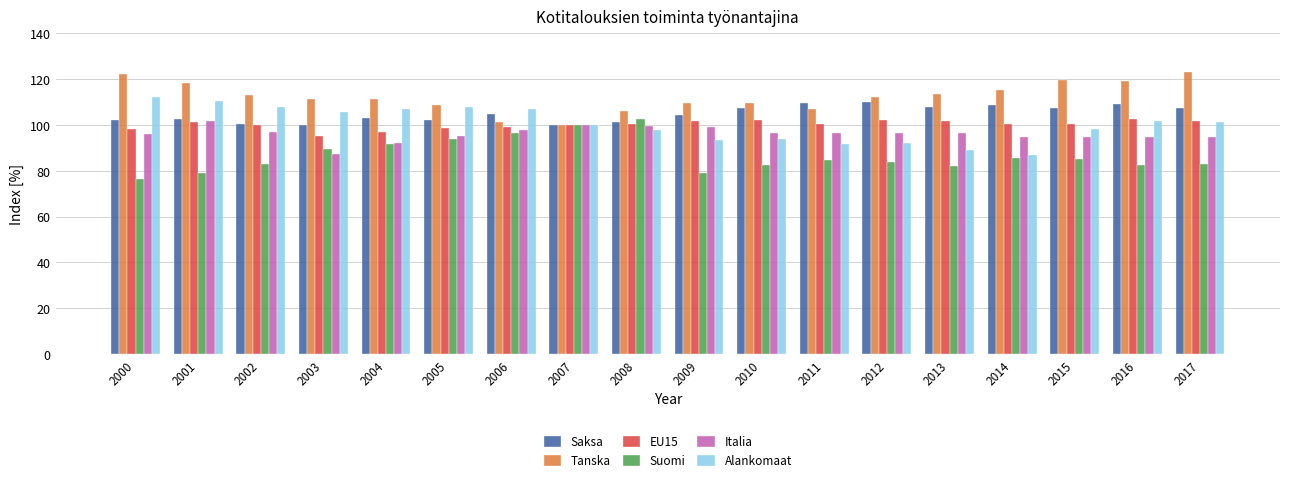

The value of Suomi at 2013 is 112.3. True or false?

False